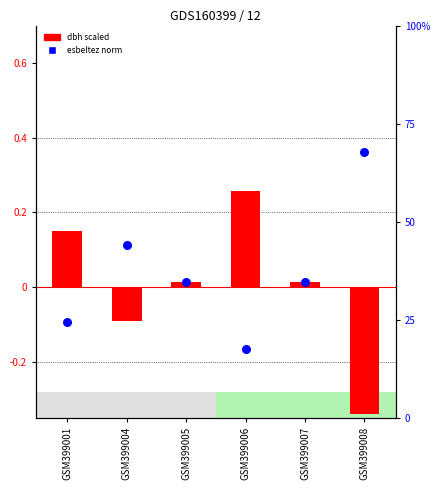

Which series reaches the minimum Y coordinate?

dbh scaled